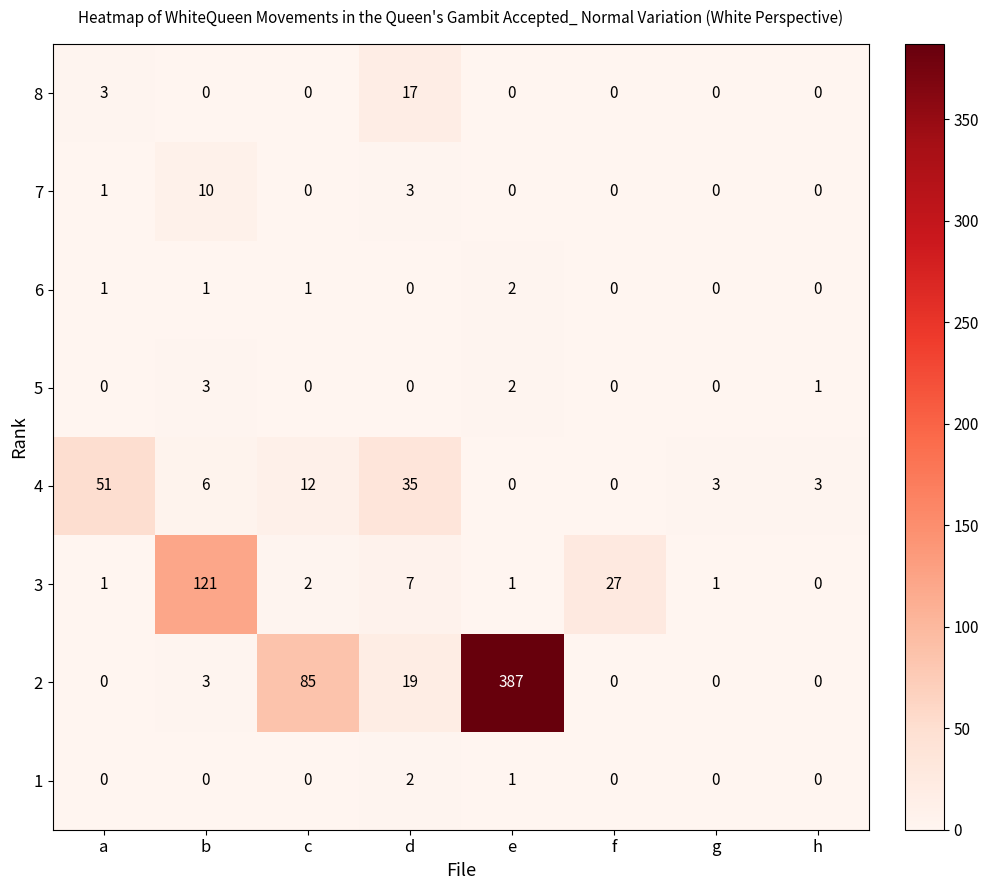

At which category does the chart reach its peak across all series?

e